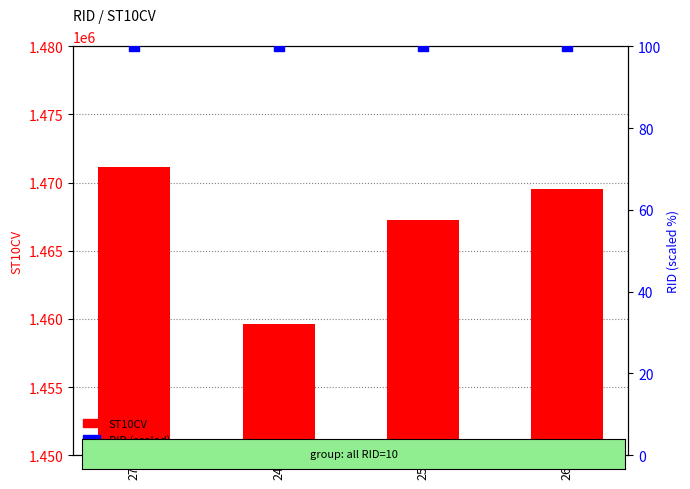

Which series has the largest total across all categories?

ST10CV